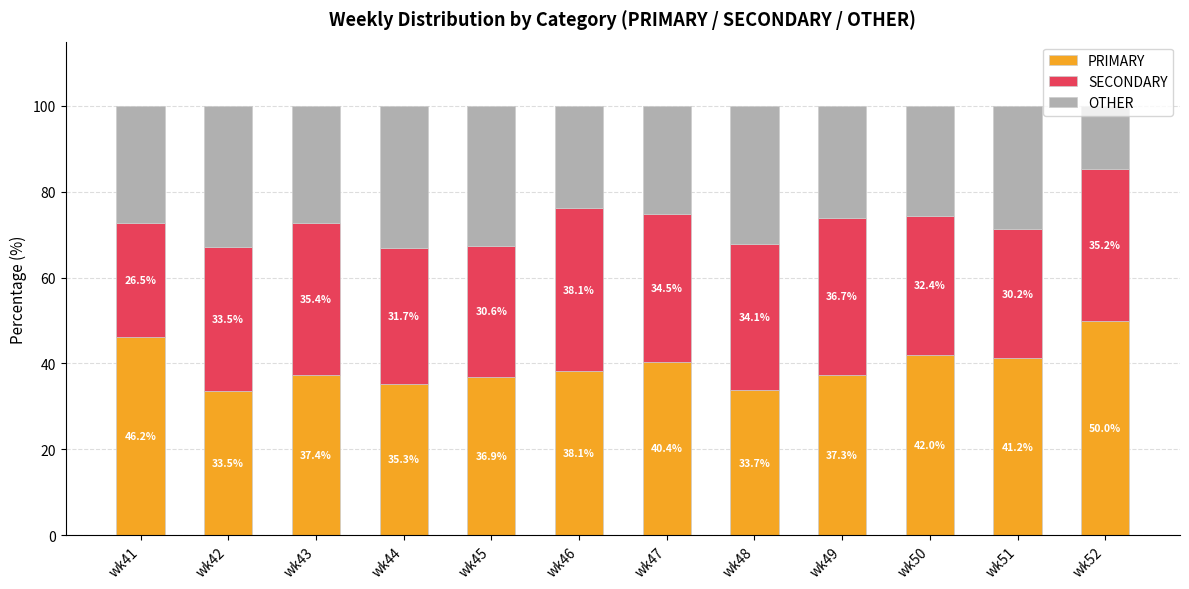

Does the chart contain any negative values?

No